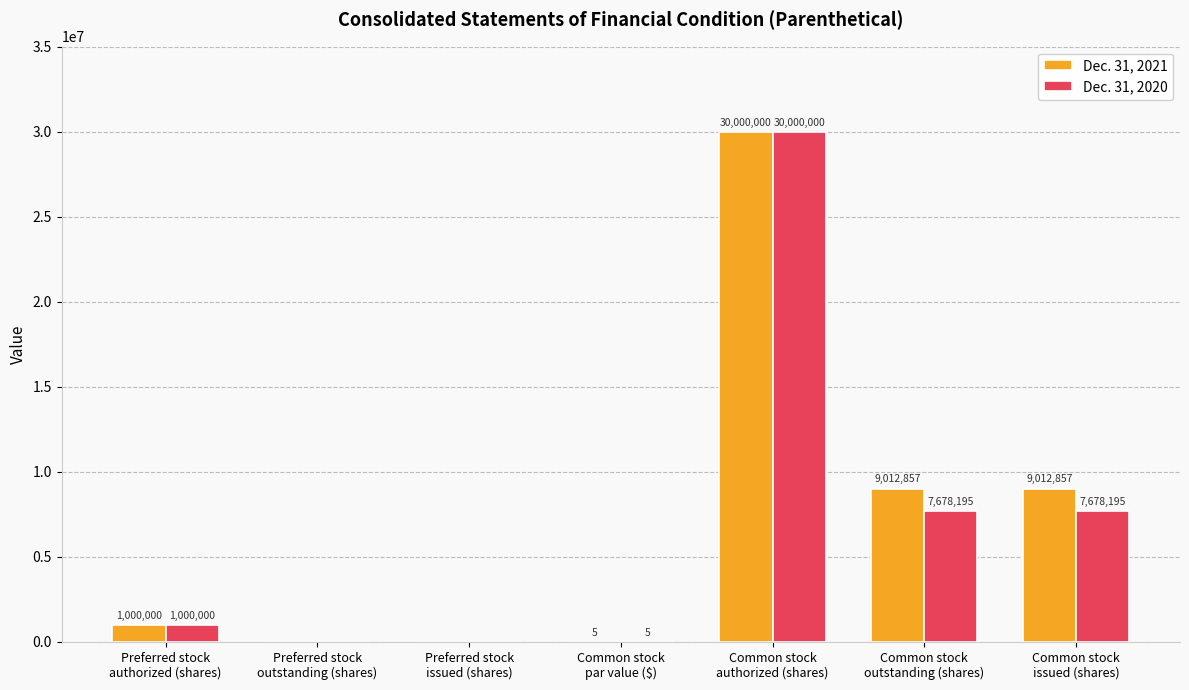

What is the greatest value displayed?

30000000